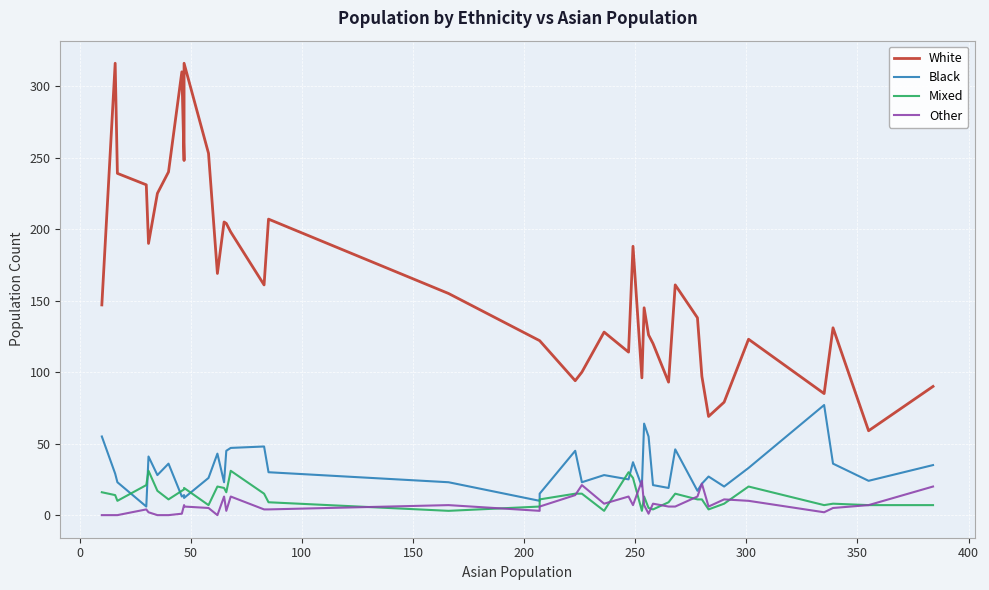

The value of Black at 24 is 24. True or false?

False